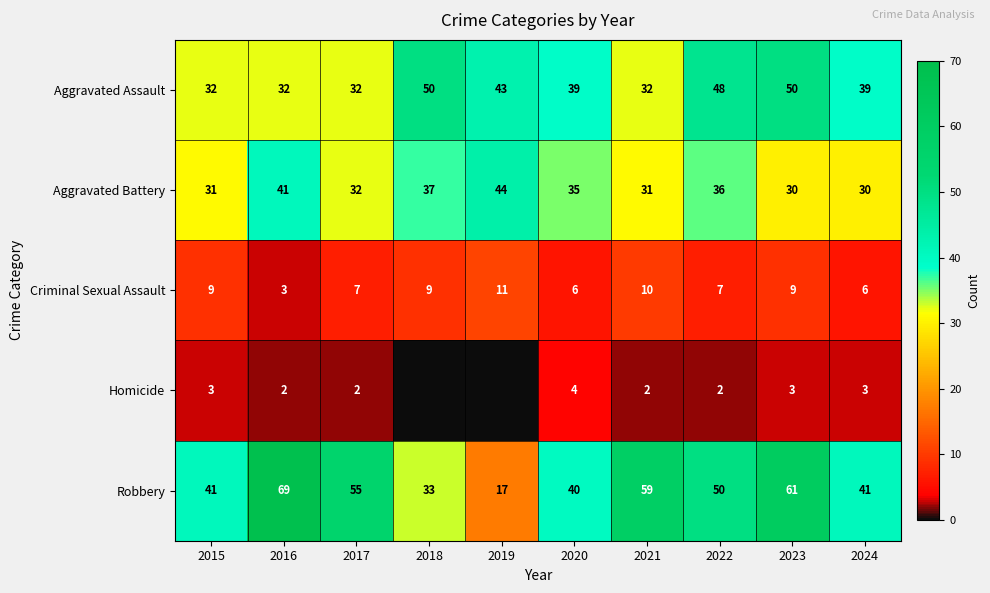

True or false: Aggravated Battery has a value of 35 at 2020.

True